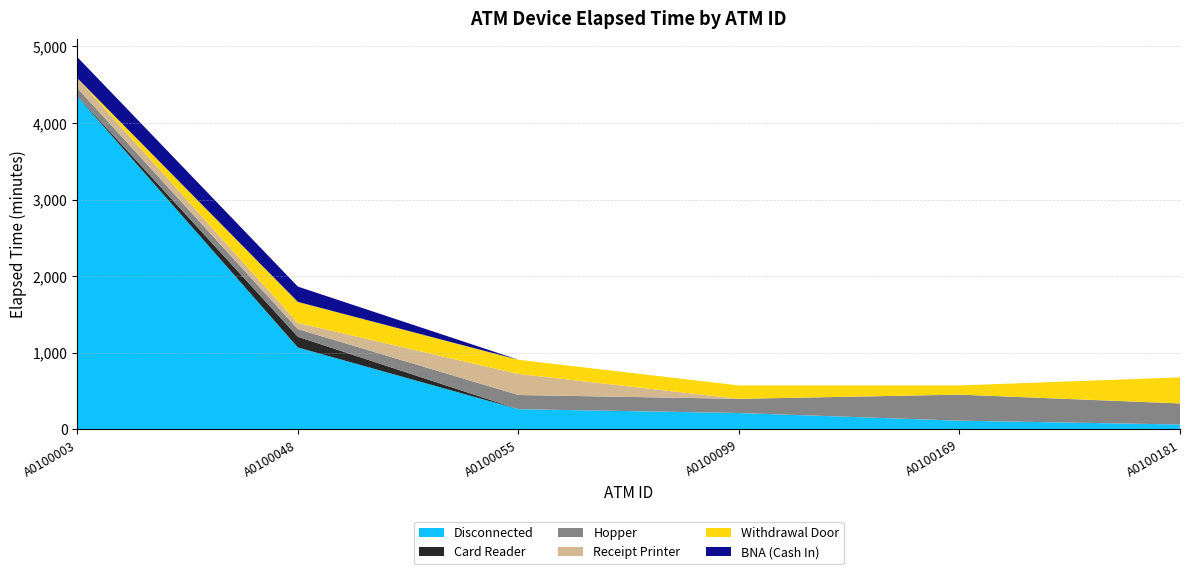

Reading right to left, list all the values displayed in this chart.

Disconnected: A0100181=65	A0100169=115	A0100099=215	A0100055=265	A0100048=1070	A0100003=4345
Card Reader: A0100181=0	A0100169=0	A0100099=0	A0100055=0	A0100048=140	A0100003=5
Hopper: A0100181=275	A0100169=340	A0100099=185	A0100055=185	A0100048=100	A0100003=105
Receipt Printer: A0100181=0	A0100169=0	A0100099=0	A0100055=275	A0100048=80	A0100003=125
Withdrawal Door: A0100181=340	A0100169=120	A0100099=175	A0100055=185	A0100048=275	A0100003=5
BNA (Cash In): A0100181=0	A0100169=0	A0100099=0	A0100055=0	A0100048=200	A0100003=275